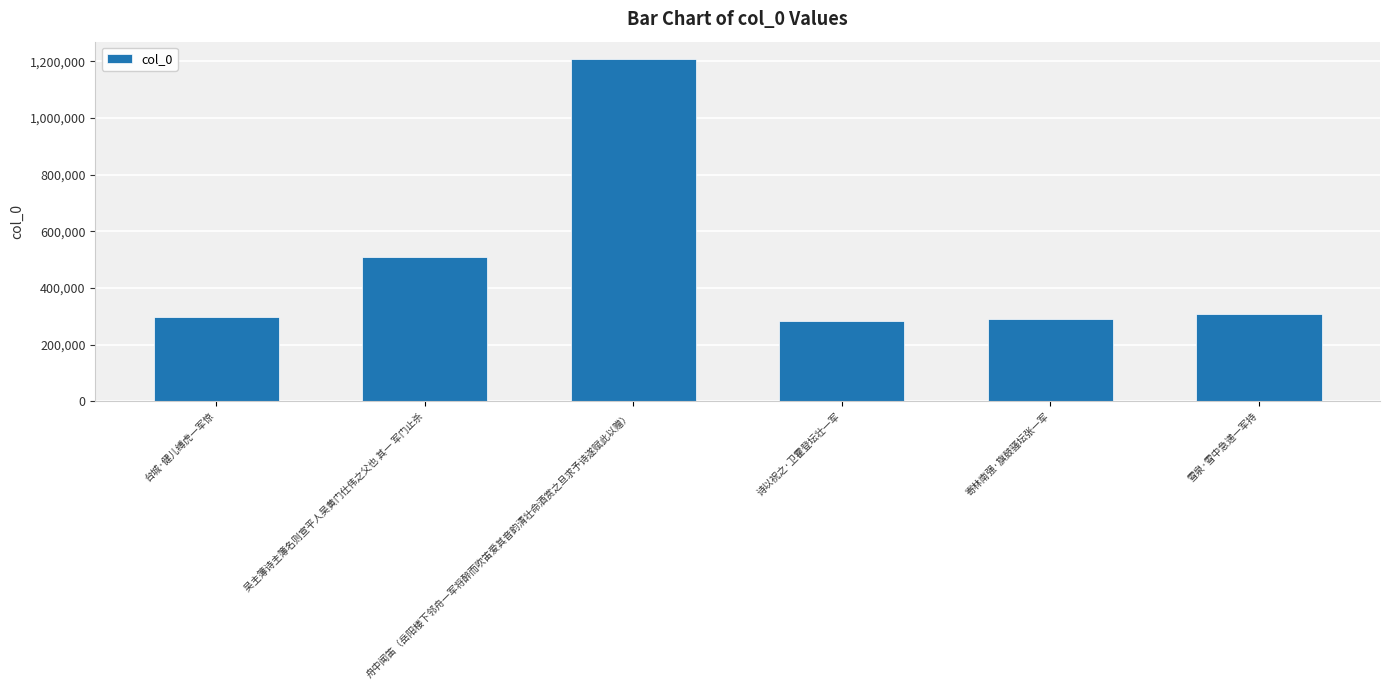

True or false: the data shows 289287 at 寄林南强·旗鼓骚坛张一军.

True